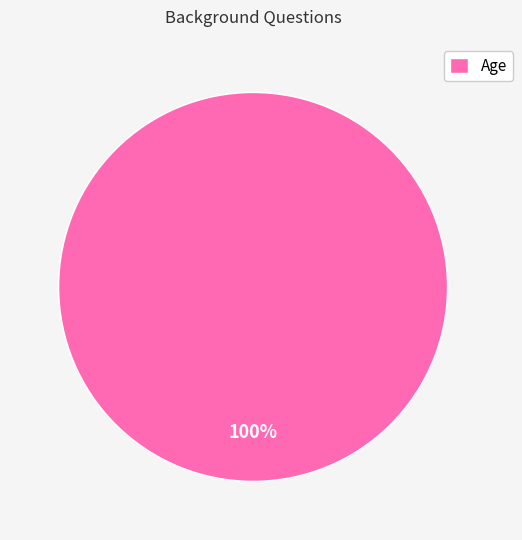

Rank the categories by value from lowest to highest.

Age